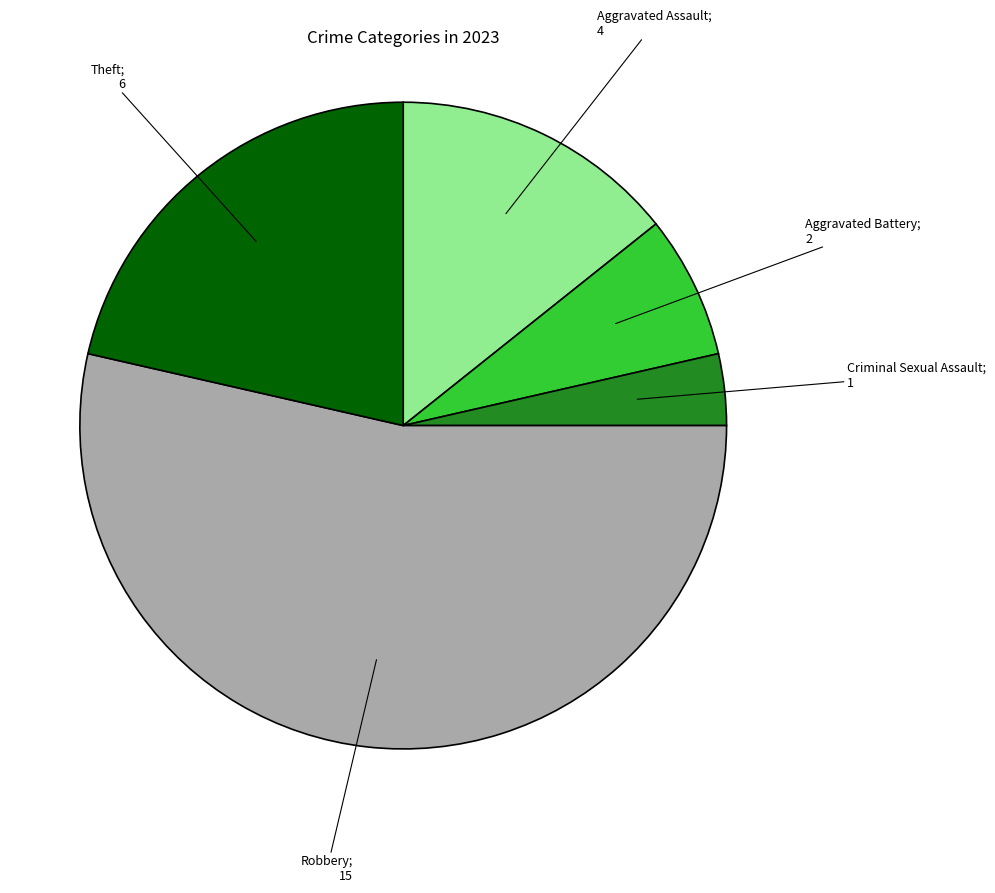

Is there a majority slice in this chart?

Yes